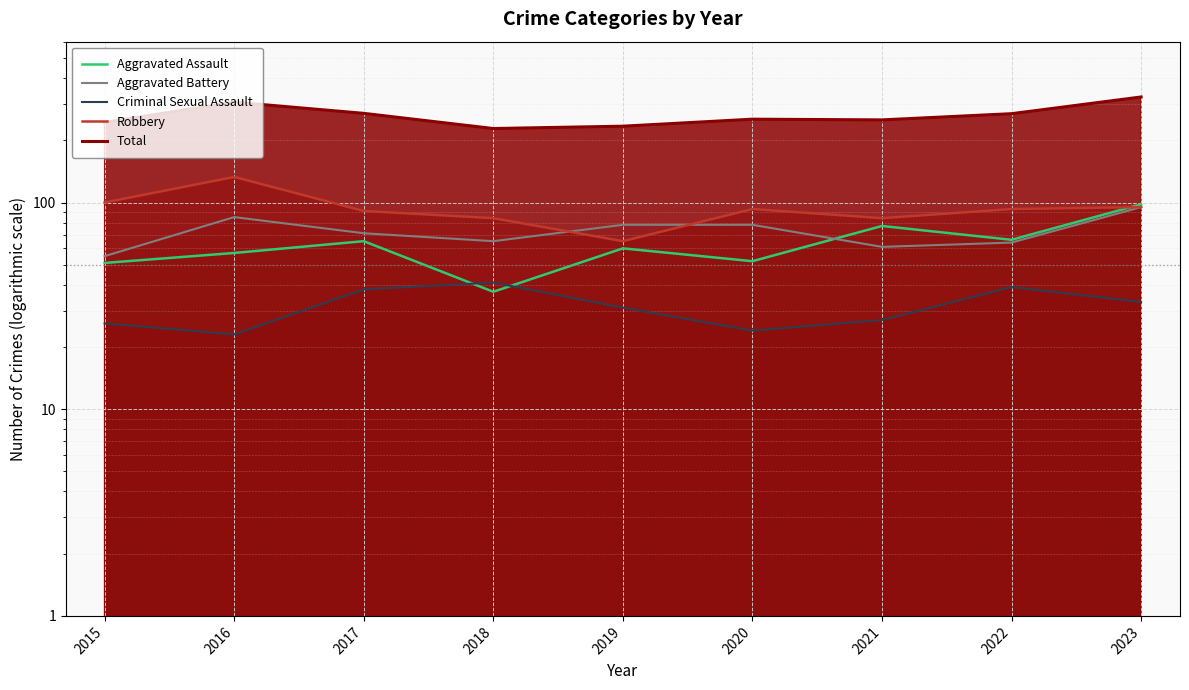

What is the maximum value for Robbery?

133